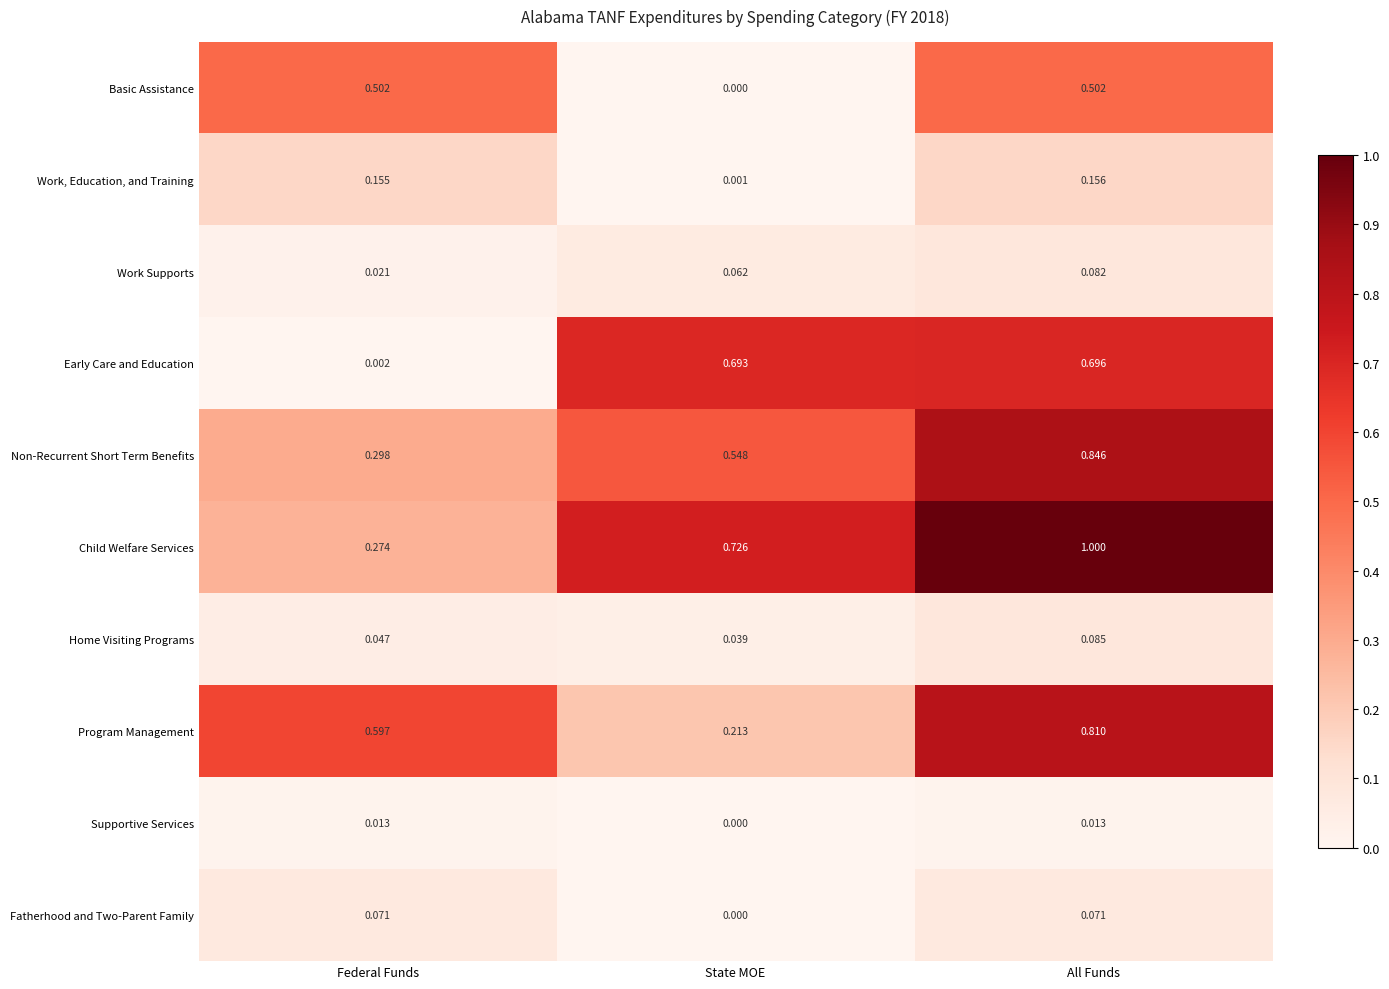

Which series has the largest range (max minus min)?

Child Welfare Services